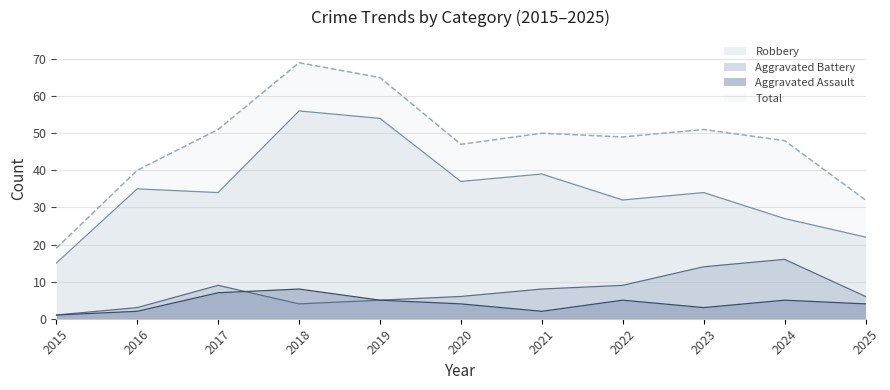

What is the maximum value for Total?

69